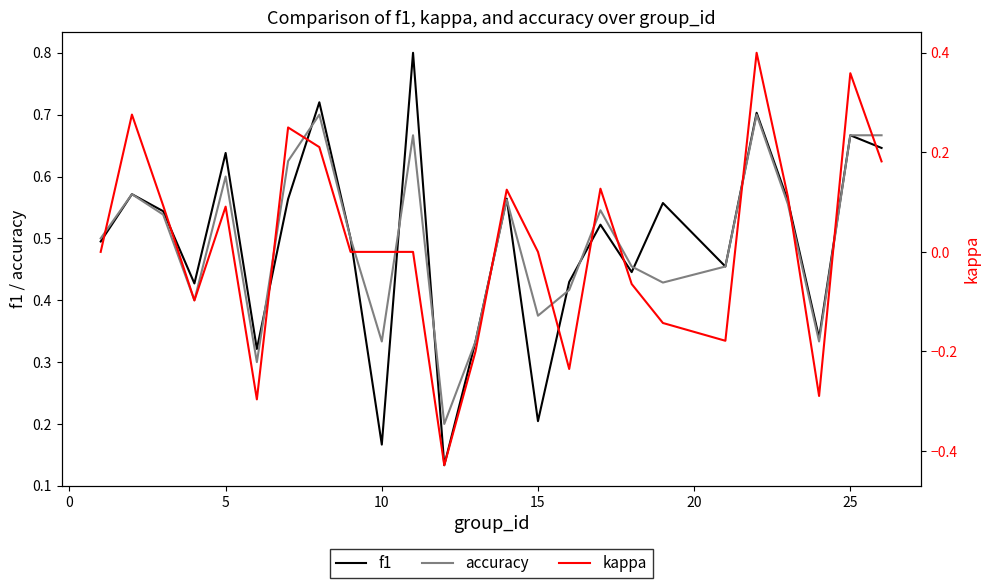

What is the value of the kappa point at the 18th from the left?

-0.1